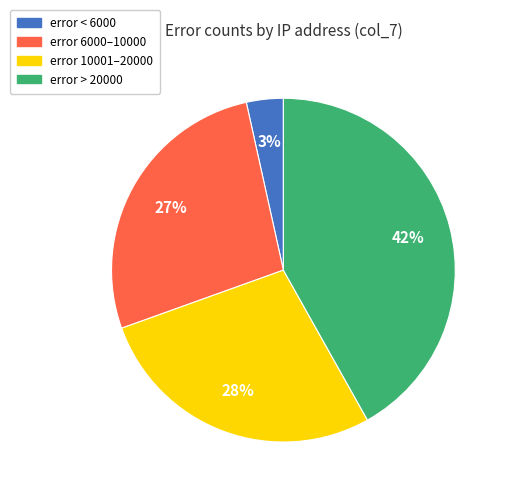

Is there a majority slice in this chart?

No